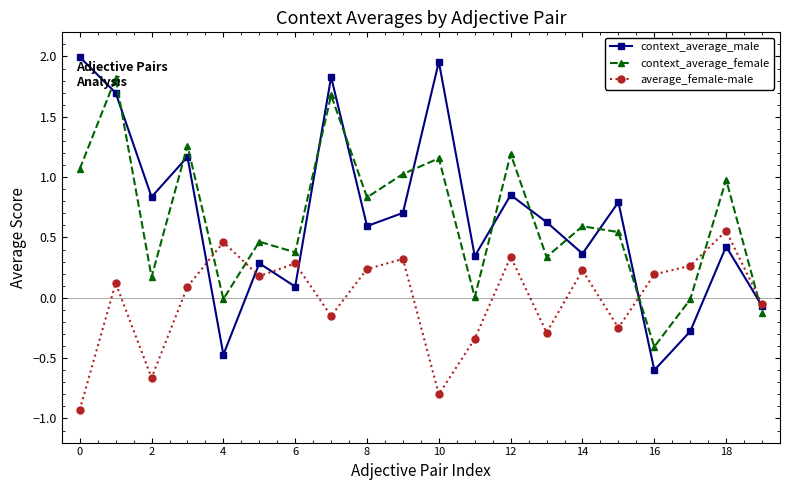

In context_average_female, how many points are higher than both neighbors (excluding endpoints)?

8